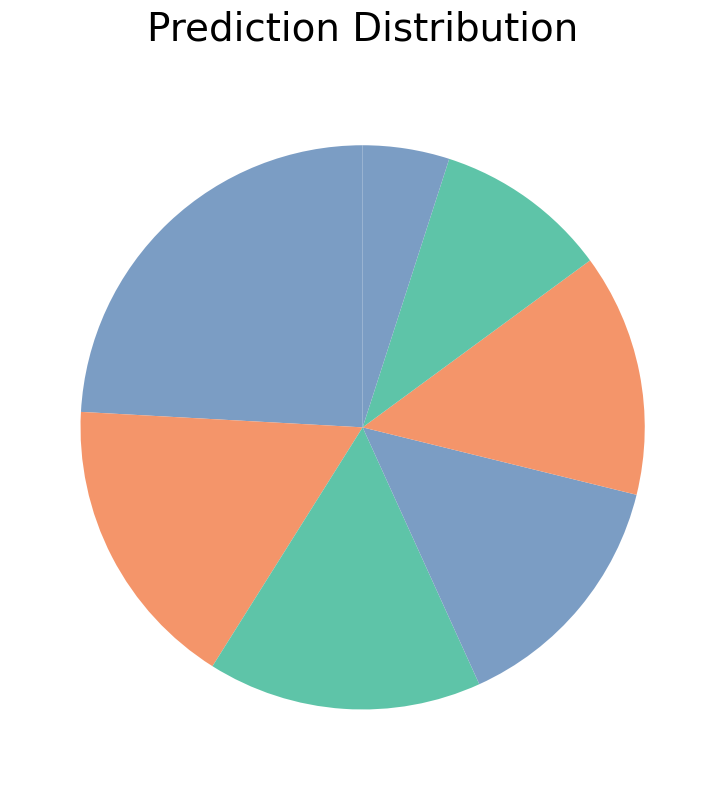

How many segments does this pie chart have?

7